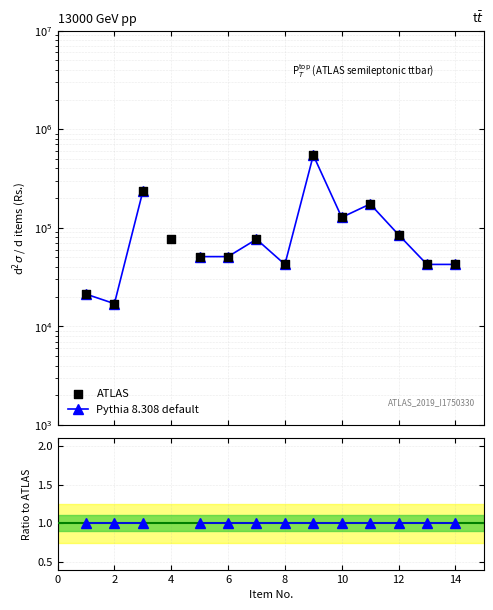

What are all the series names shown in the legend?

Pythia 8.308 default, ATLAS